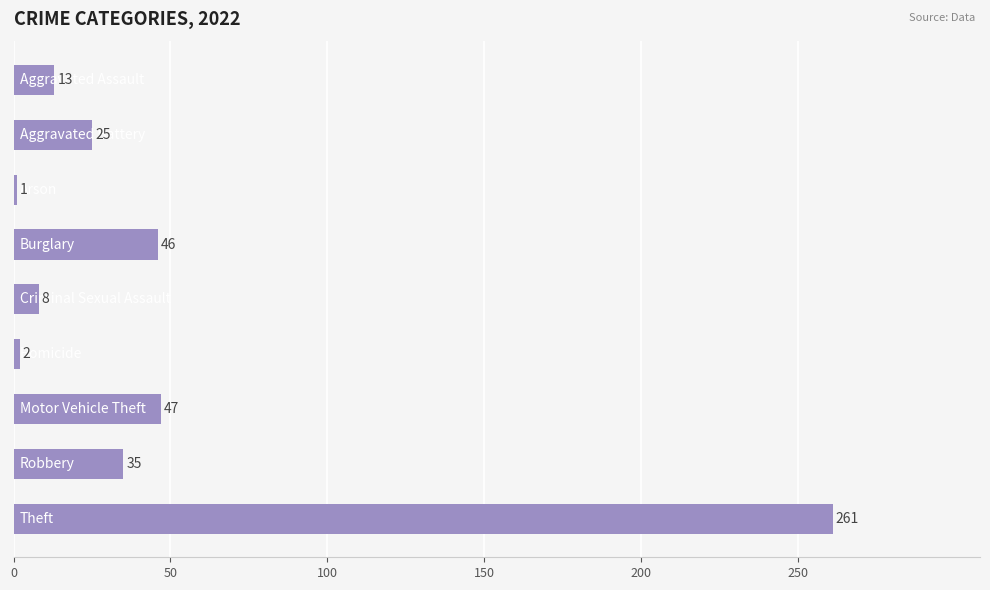

How many data points does each series have?

9